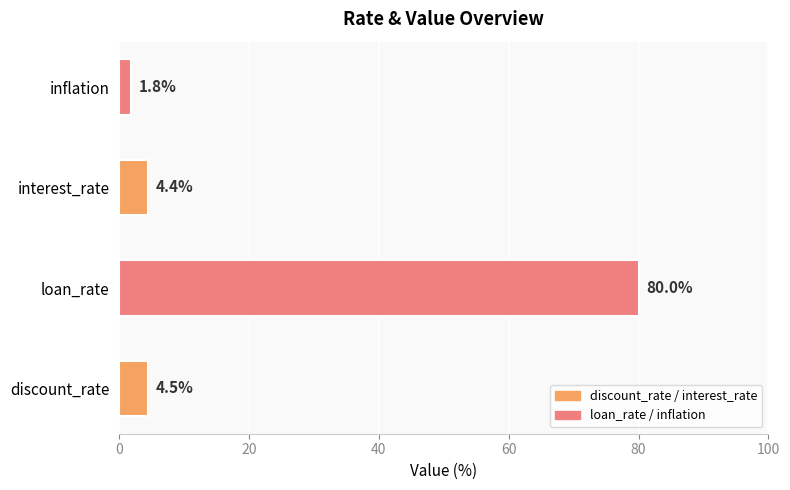

Reading bottom to top, transcribe all the data shown in this chart.

4.5	80.0	4.4	1.8